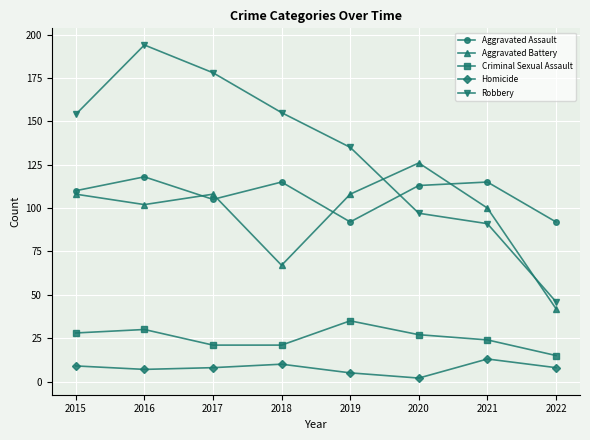

What is the value of the Aggravated Assault point at the 6th from the left?

113